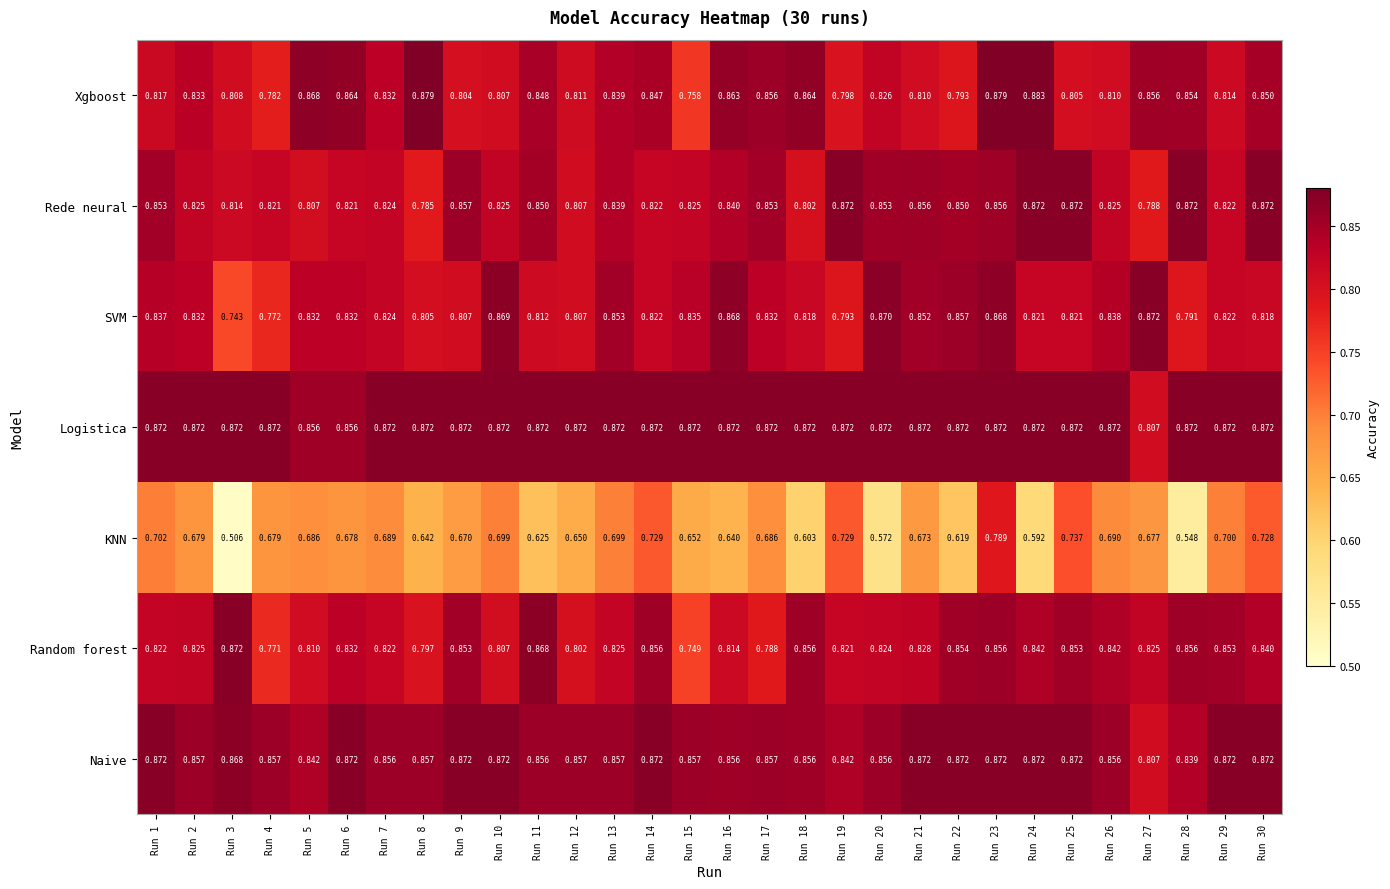

Is the value of Logistica at Run 6 greater than the value of Random forest at Run 9?

Yes